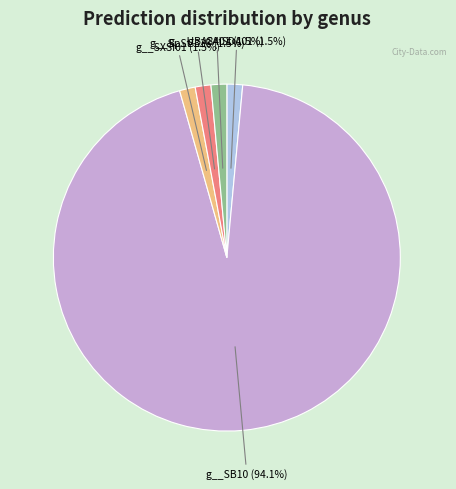

What is the majority slice?

g__SB10